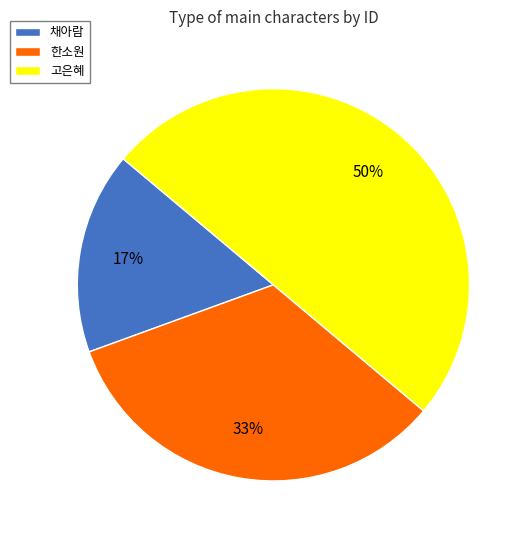

To the nearest percent, what percentage of the pie is 고은혜?

50%